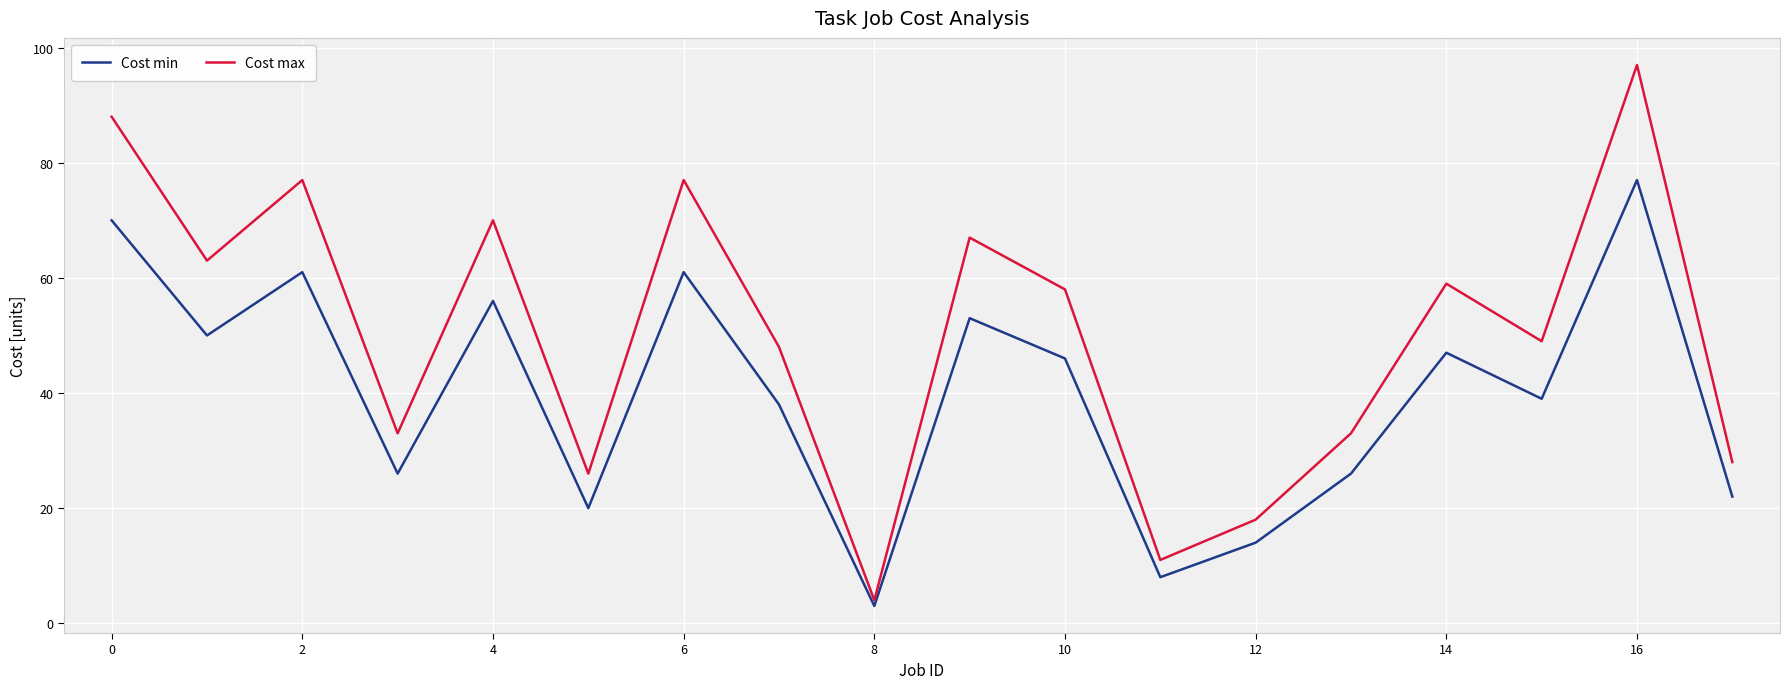

Which series has the largest total across all categories?

Cost max